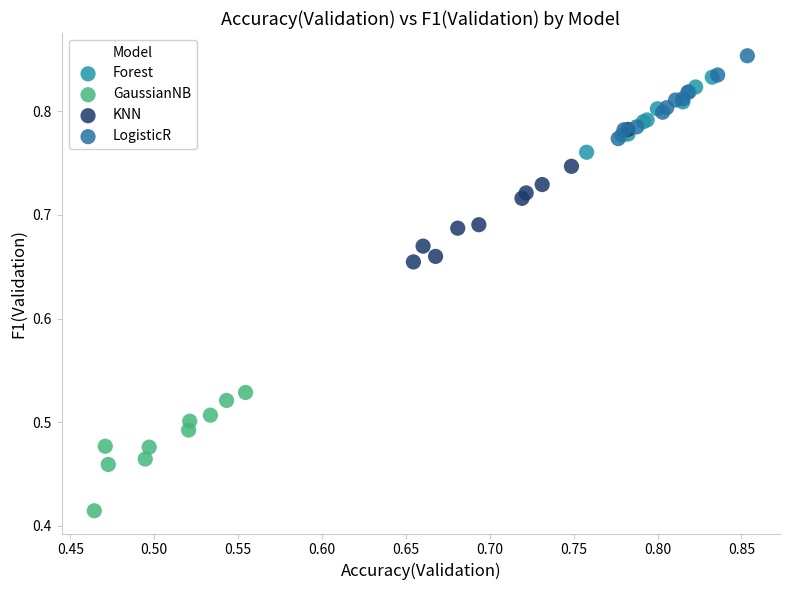

Which series has the widest spread of Y values?

KNN